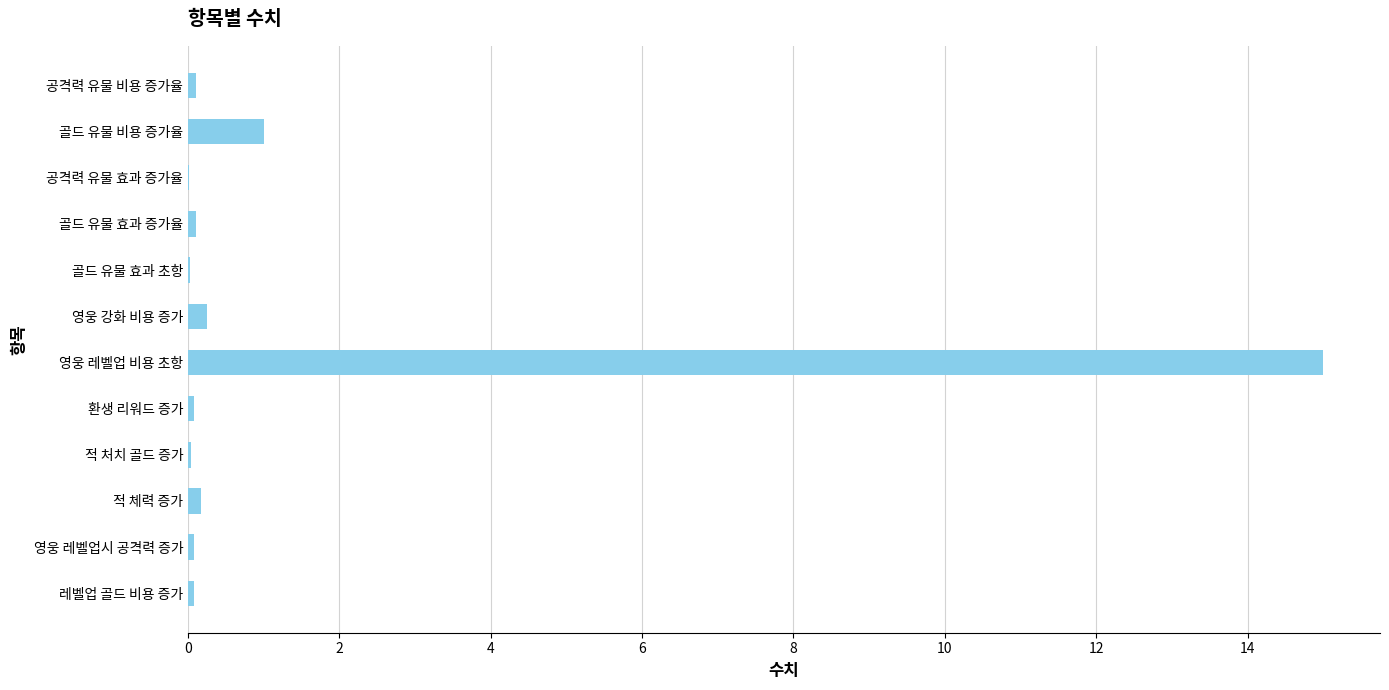

What is the sum of all values?

16.9